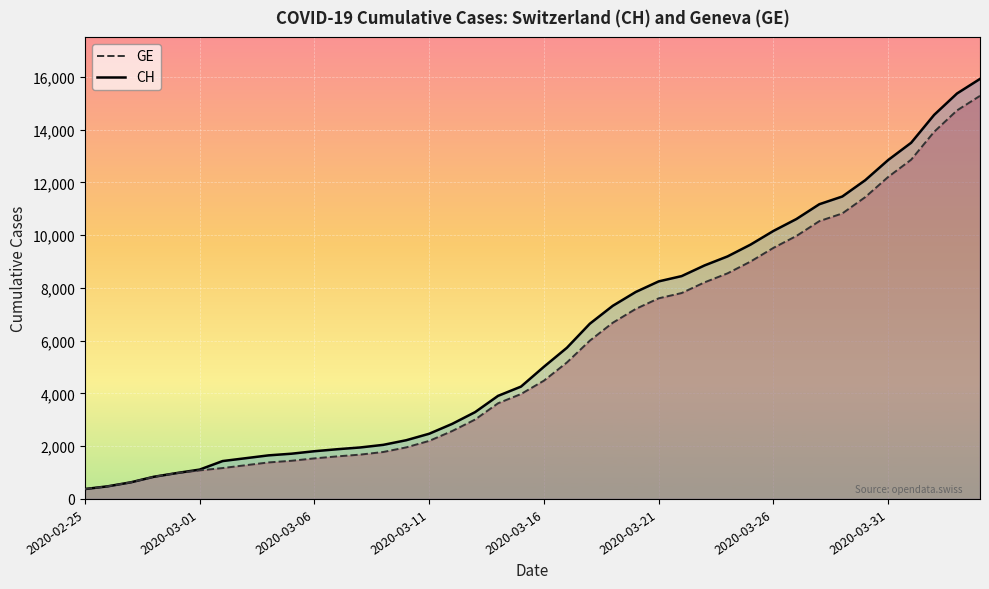

What is the difference between the highest and lowest values at 26?

642